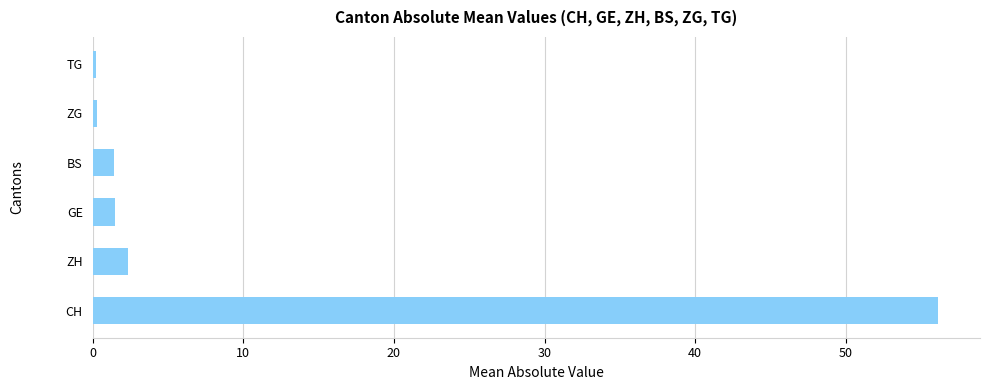

What is the difference between the second highest and minimum values?

2.1